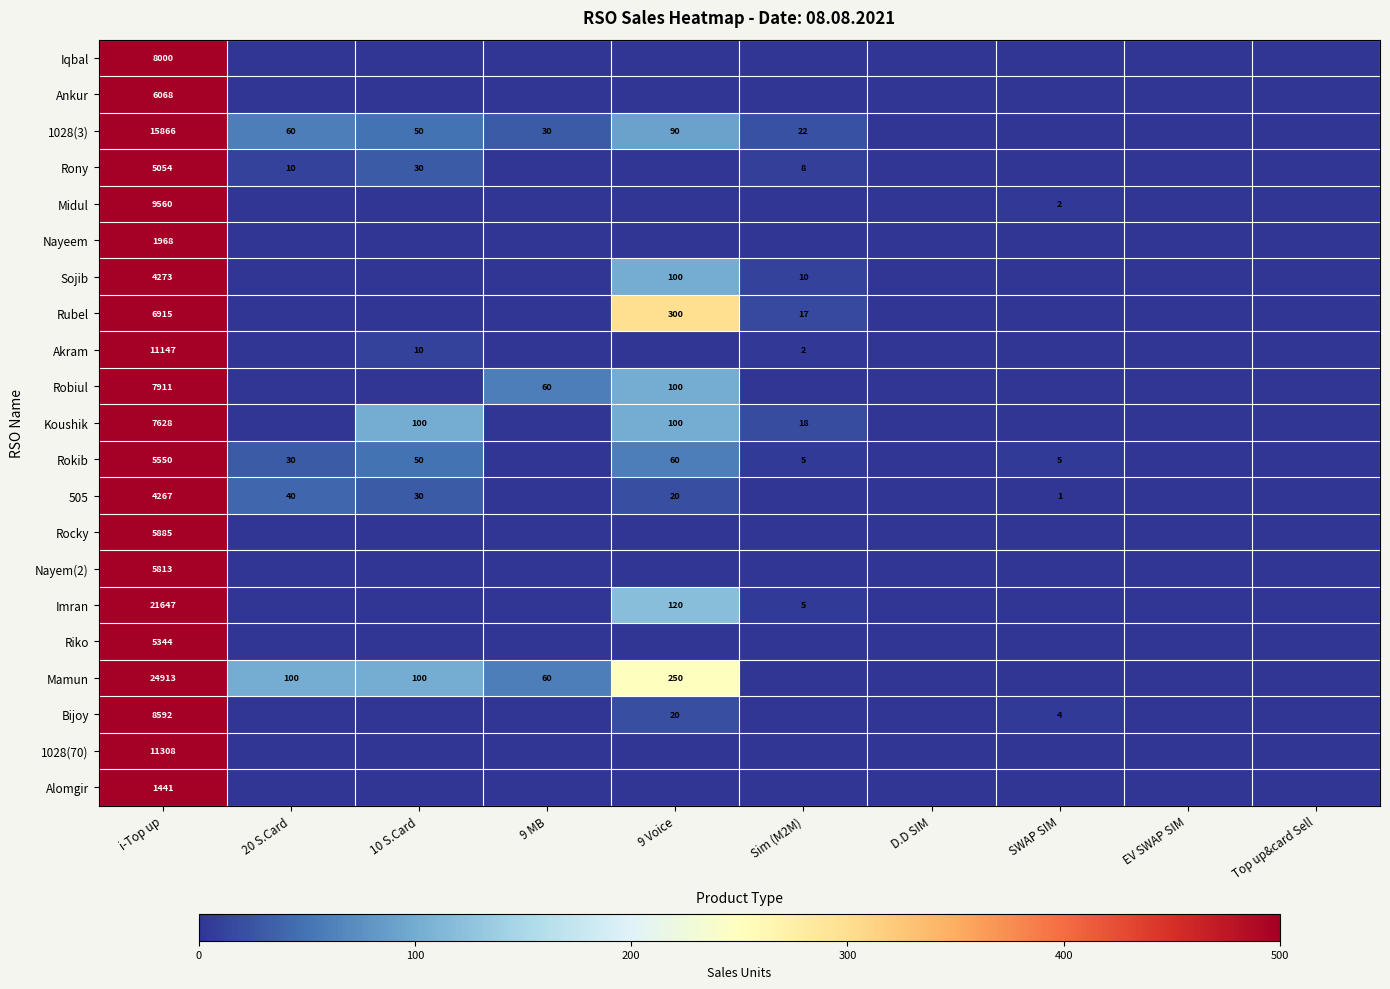

Is it true that Nayeem equals 1968 at i-Top up?

True